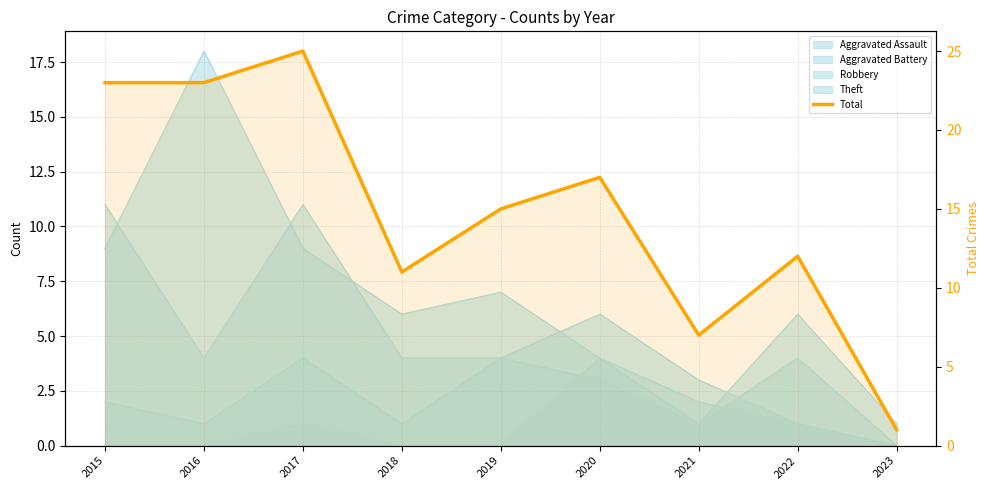

List the labels in order of value, smallest first.

2023, 2021, 2018, 2022, 2019, 2020, 2015, 2016, 2017